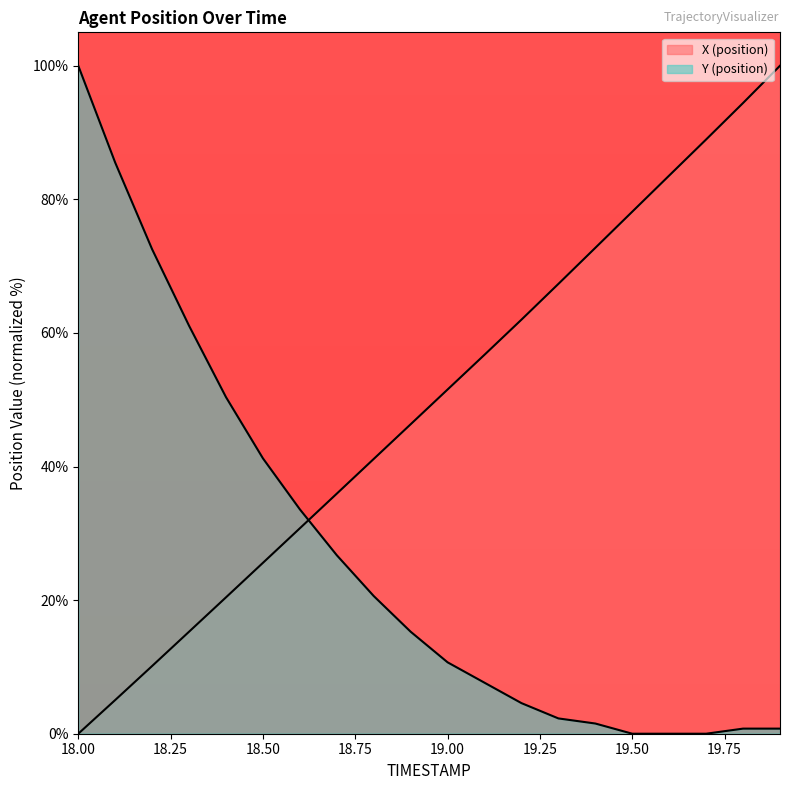

At which category does the chart reach its peak across all series?

19.9